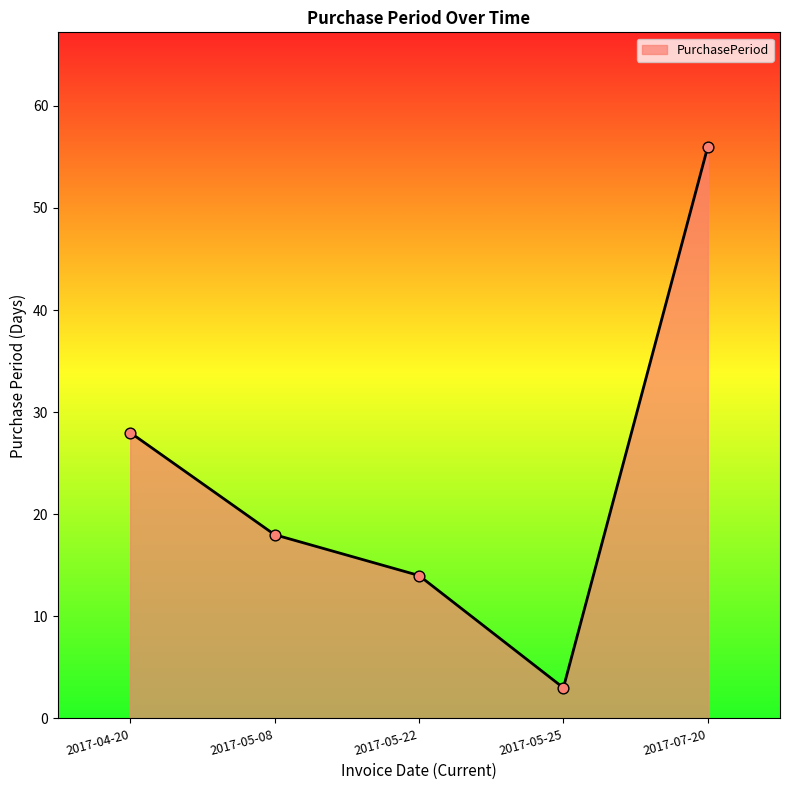

What is the change in value from 2017-05-08 to 2017-05-25?

-15